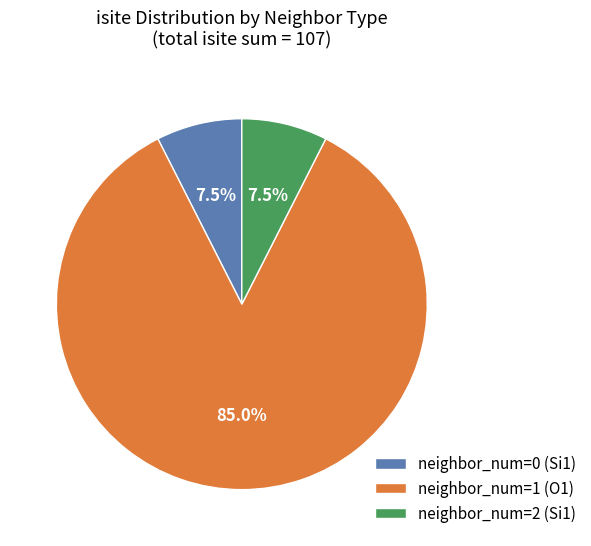

How many slices are in this pie chart?

3